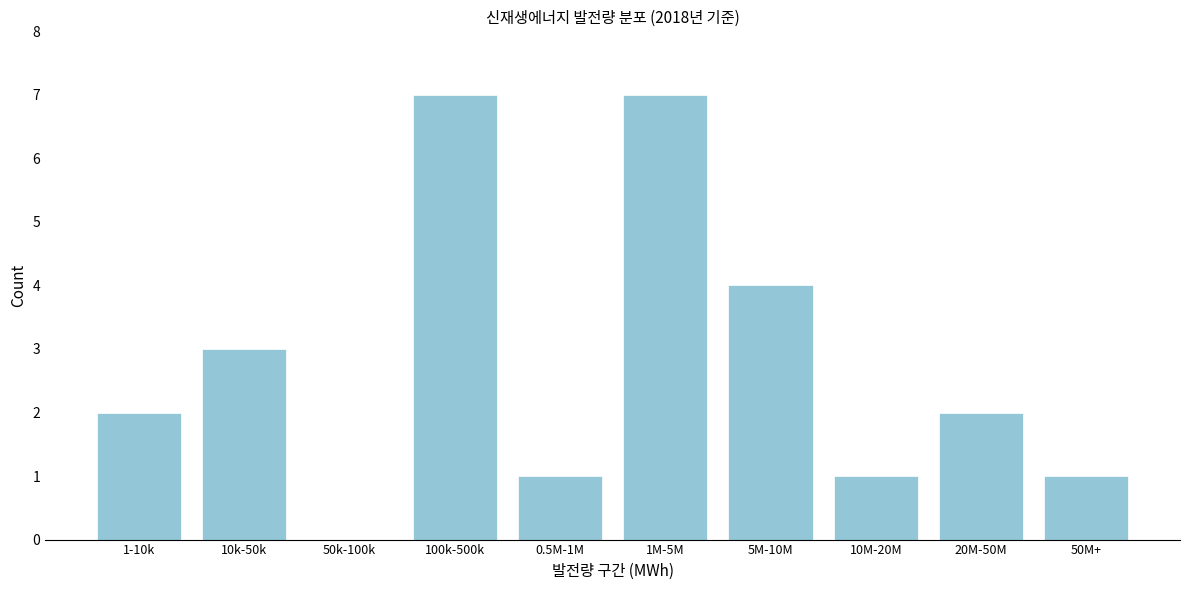

Reading left to right, transcribe all the data shown in this chart.

1-10k=2	10k-50k=3	50k-100k=0	100k-500k=7	0.5M-1M=1	1M-5M=7	5M-10M=4	10M-20M=1	20M-50M=2	50M+=1